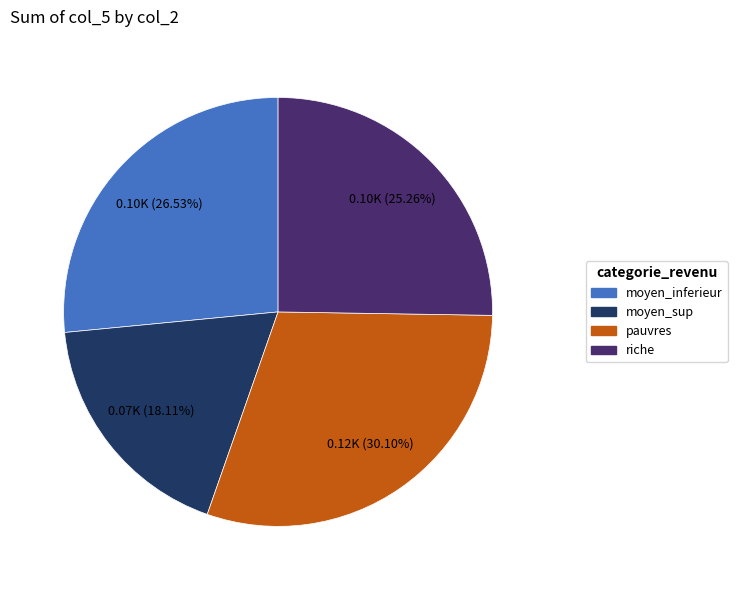

How many slices are in this pie chart?

4